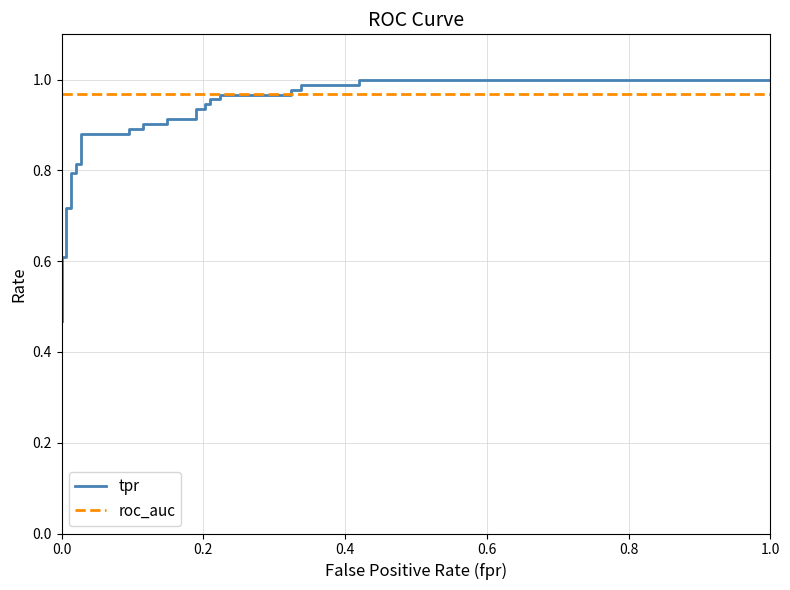

The tpr series shows 1.3 at 30. True or false?

False